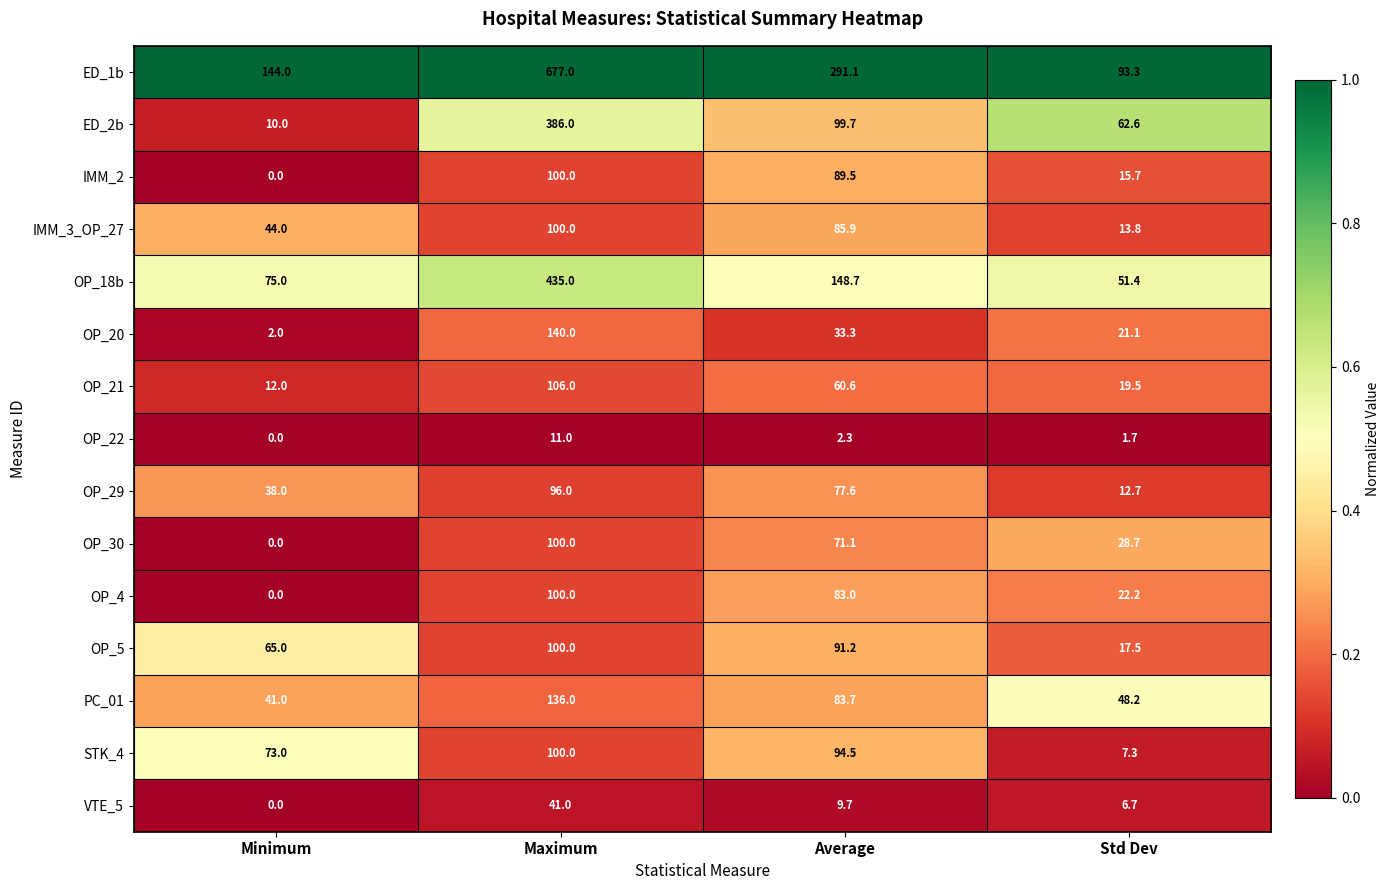

At Average, list the series in order from smallest to largest.

OP_22, VTE_5, OP_20, OP_21, OP_30, OP_29, OP_4, PC_01, IMM_3_OP_27, IMM_2, OP_5, STK_4, ED_2b, OP_18b, ED_1b